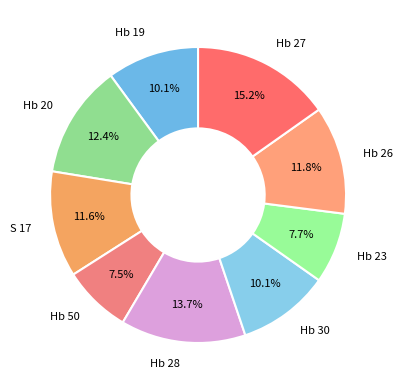

What percentage is the Hb 30 slice, to the nearest percent?

10%